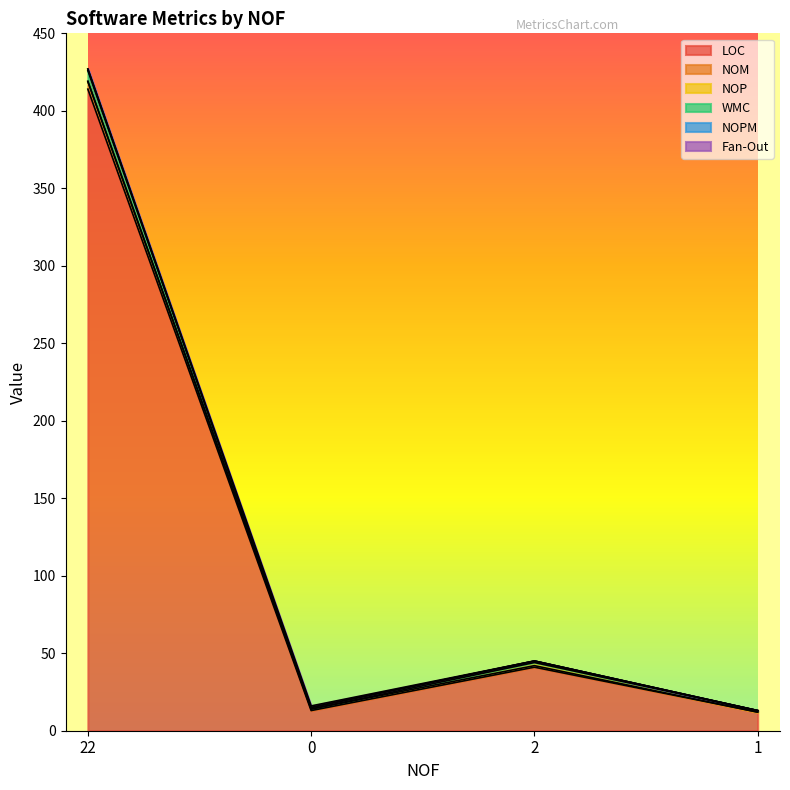

Is it true that NOPM equals 14 at 0?

True